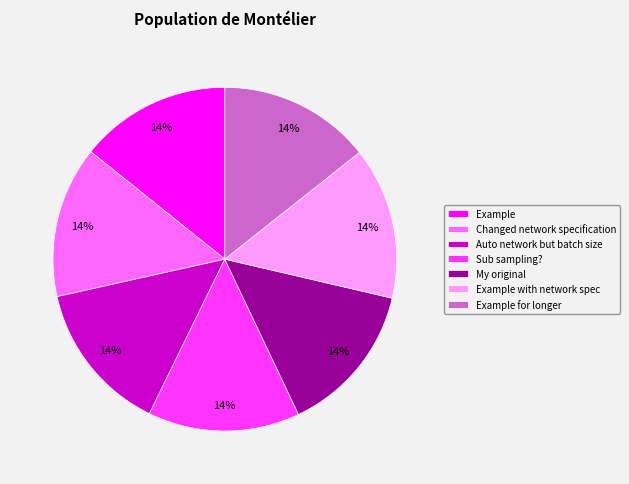

Is My original the majority of the pie?

No